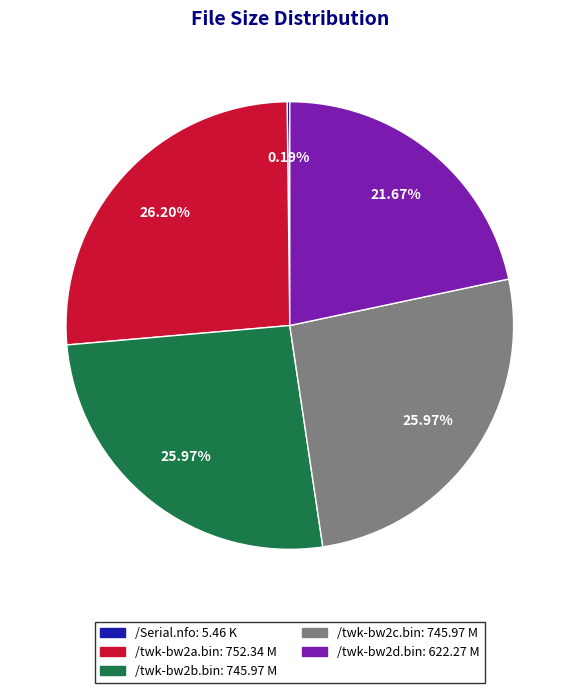

Is the sum of /twk-bw2b.bin and /twk-bw2d.bin greater than half?

No